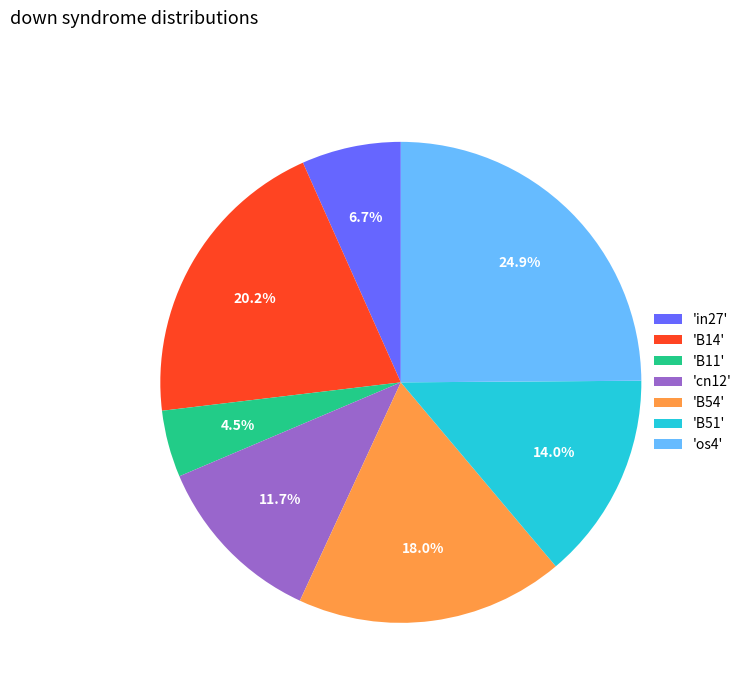

Does 'B51' account for over 50% of the chart?

No